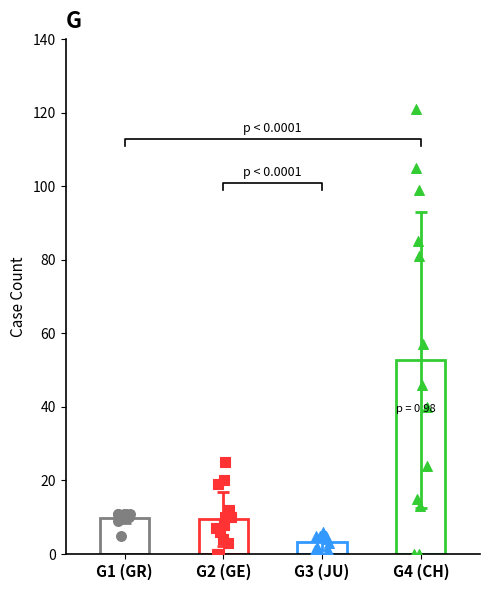

Which series has the largest total across all categories?

CH